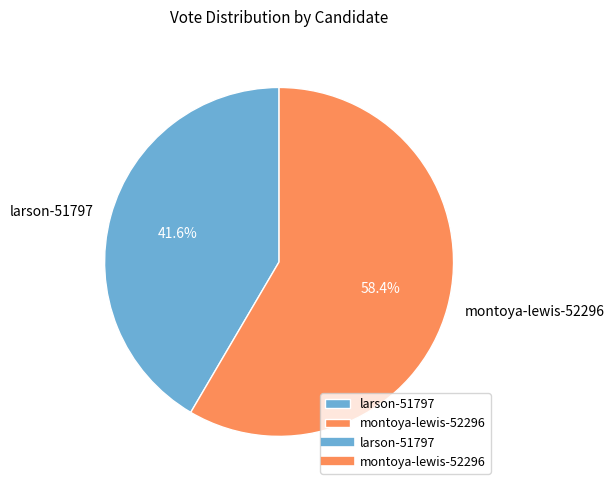

Rank the categories by value from highest to lowest.

montoya-lewis-52296, larson-51797